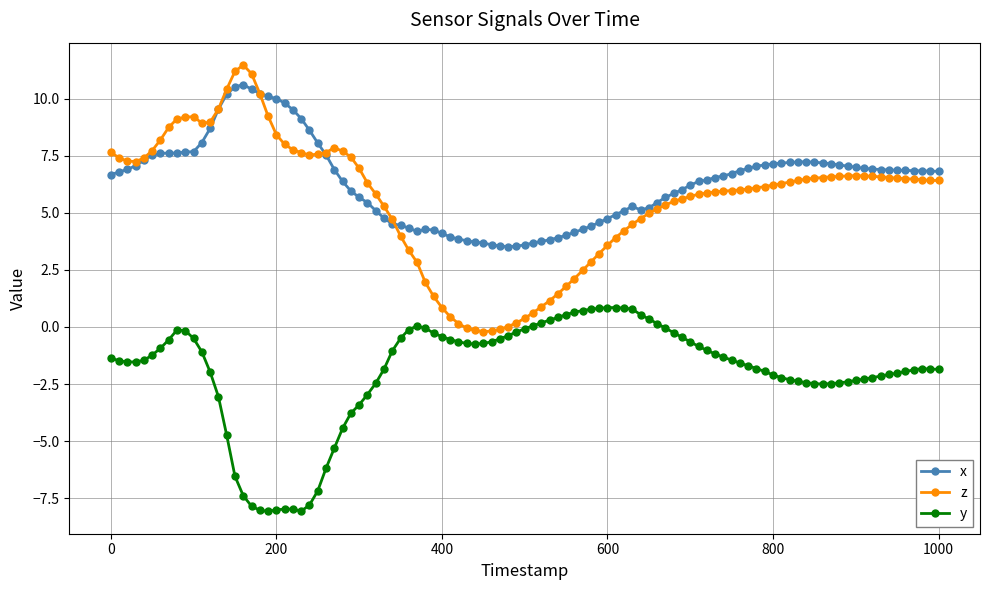

Which series has the widest spread of values?

z